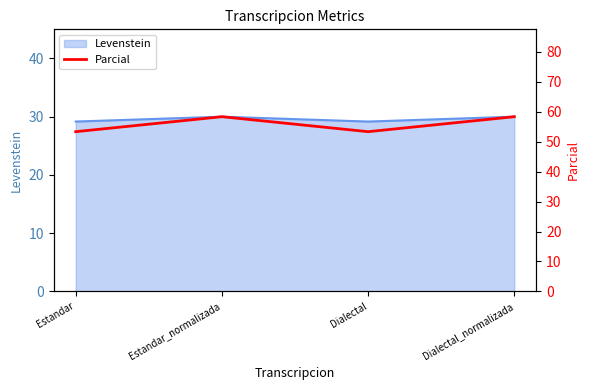

What is the label of the 2nd point from the left?

Estandar_normalizada